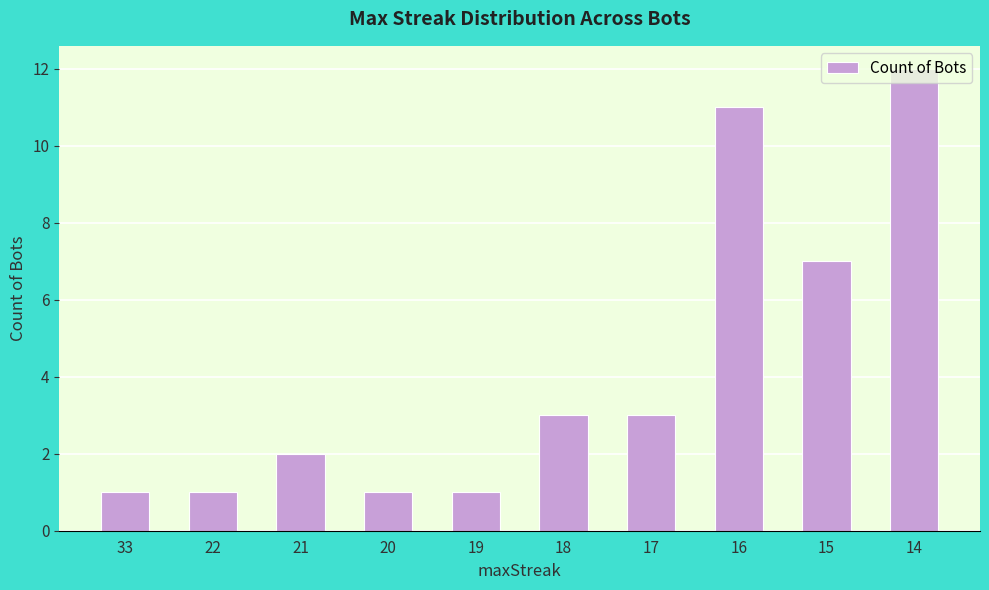

How many bars are there in total?

10